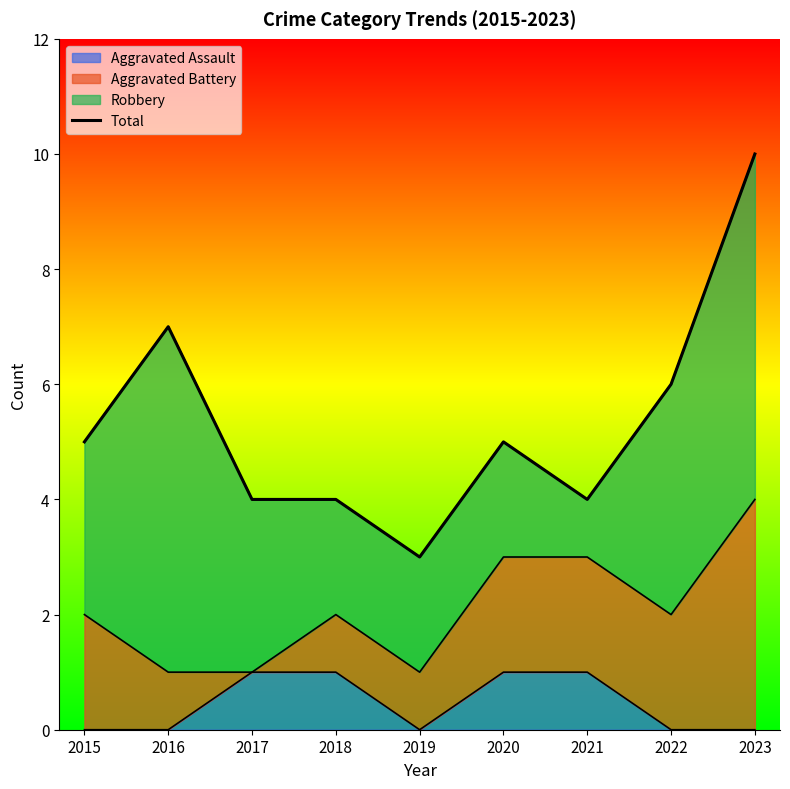

What is the sum of the values at 2017 and 2018?

8